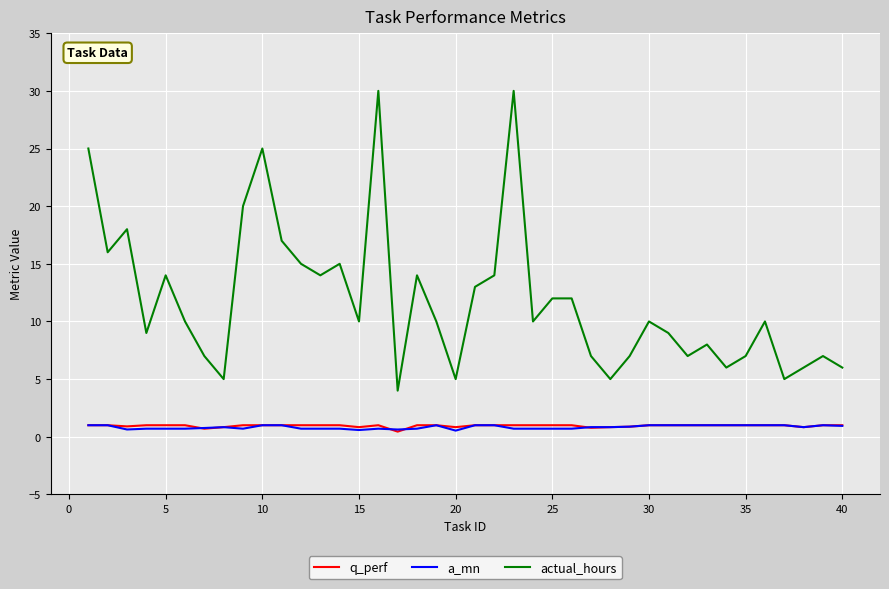

Which series has the widest spread of values?

actual_hours